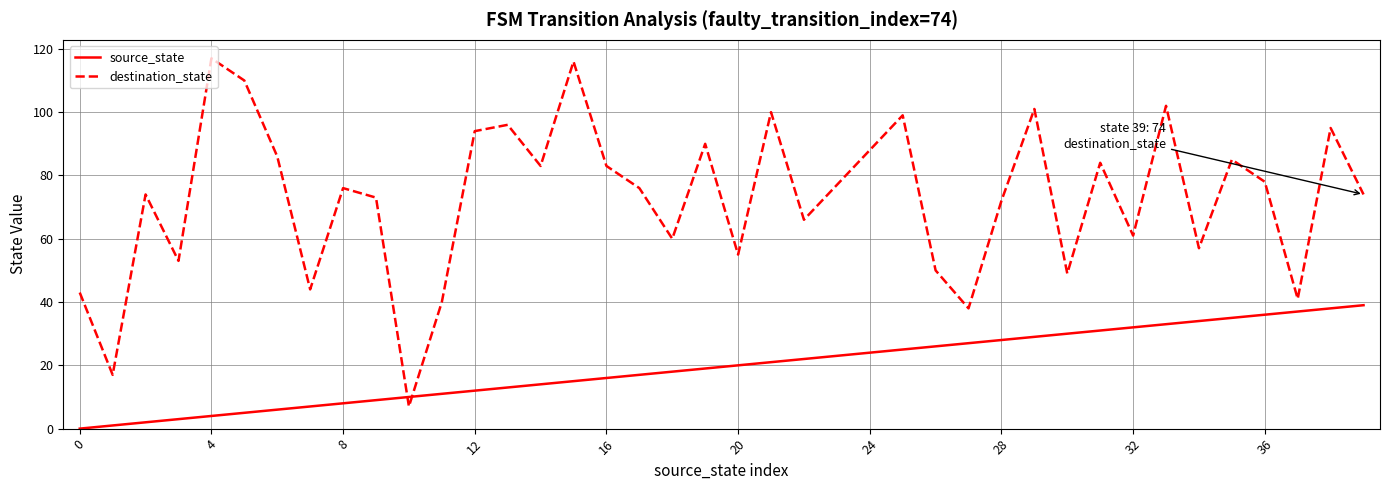

List the series in order of their peak value, highest first.

destination_state, source_state